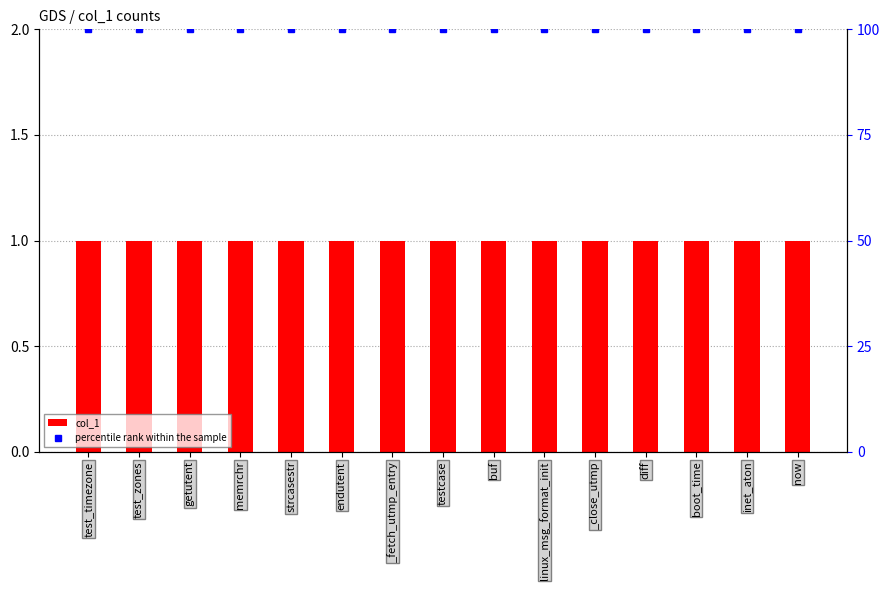

Is it true that col_1 equals 1 at test_timezone?

False